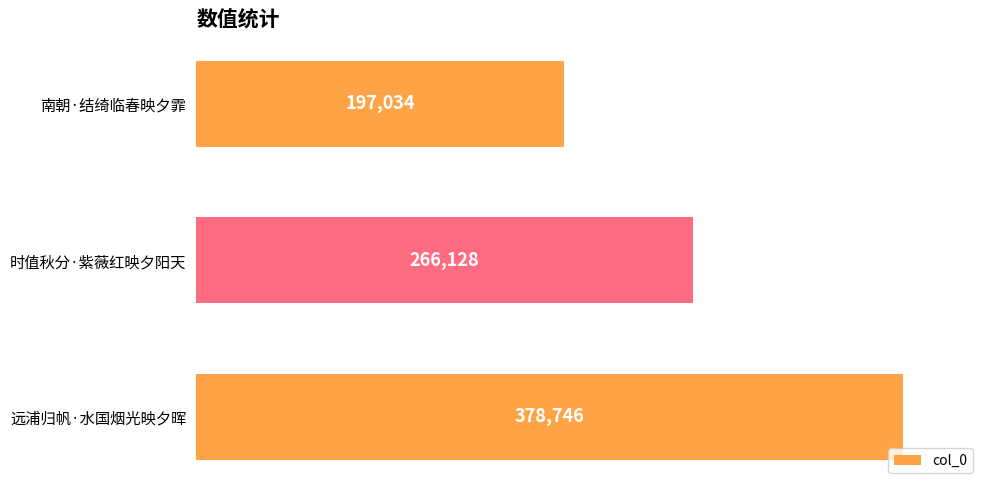

Reading bottom to top, extract all data points from this chart.

远浦归帆·水国烟光映夕晖=378746	时值秋分·紫薇红映夕阳天=266128	南朝·结绮临春映夕霏=197034